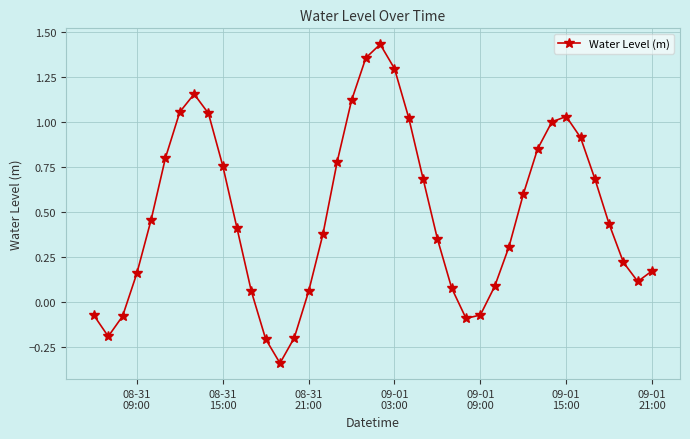

What is the sum of all values?

19.6